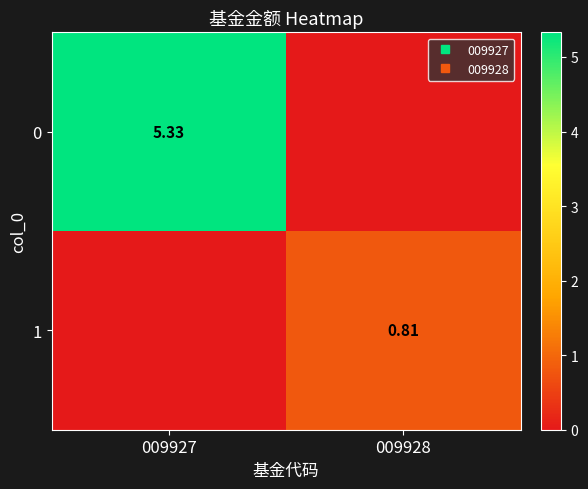

What is the sum of all 1 values?

0.8